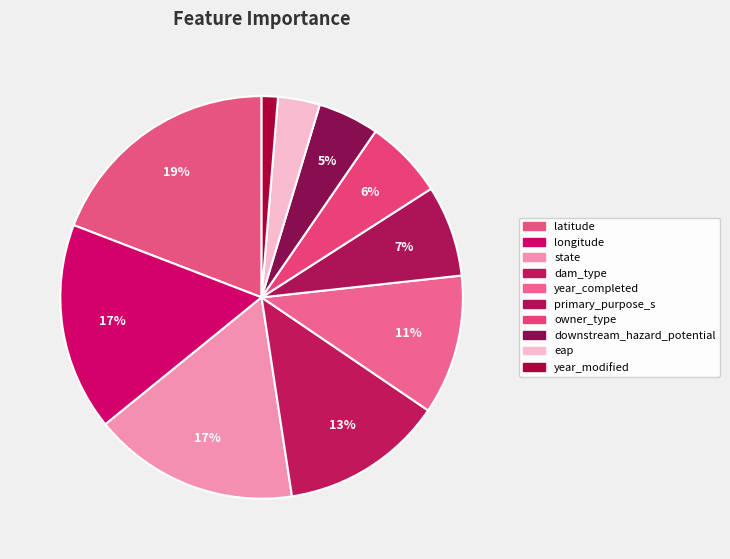

Count the number of slices in the pie.

10